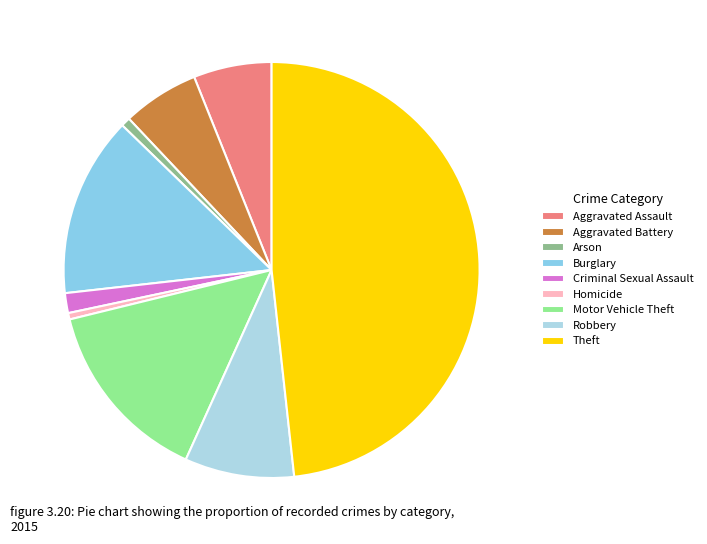

Does Aggravated Battery represent more than half of the total?

No